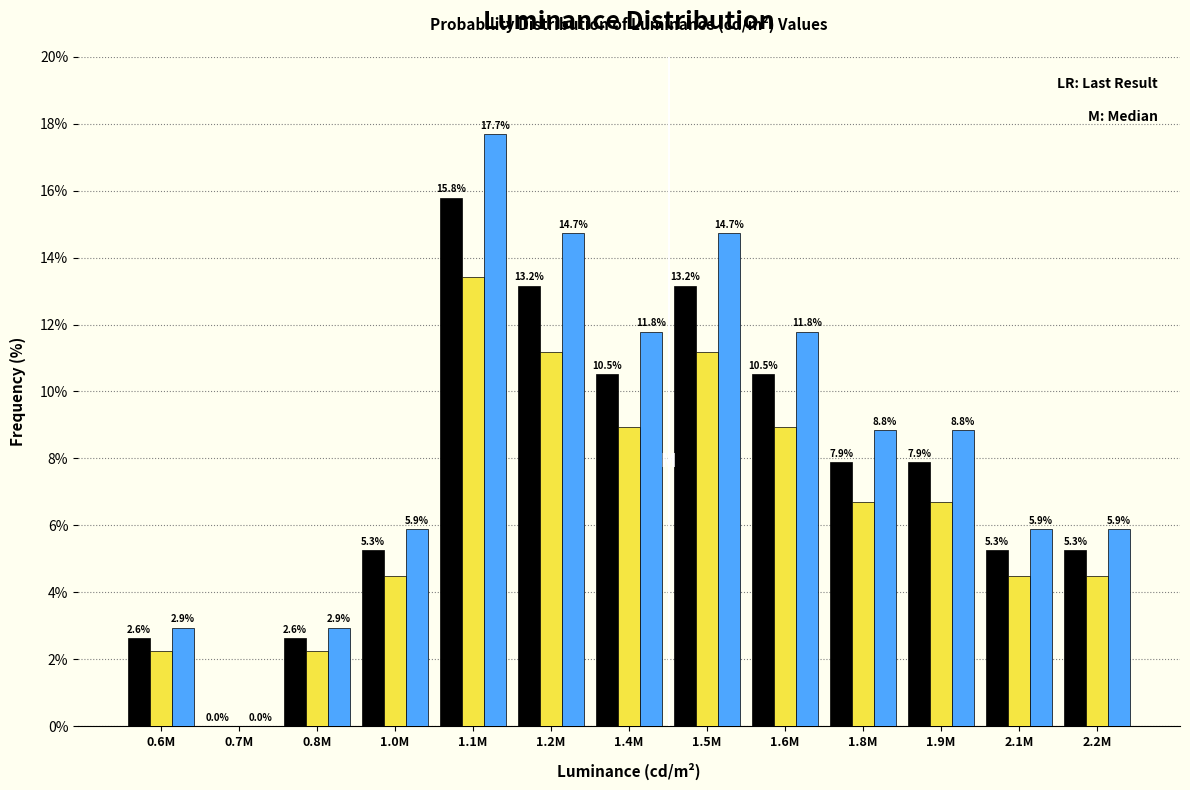

What is the greatest value displayed?

17.7